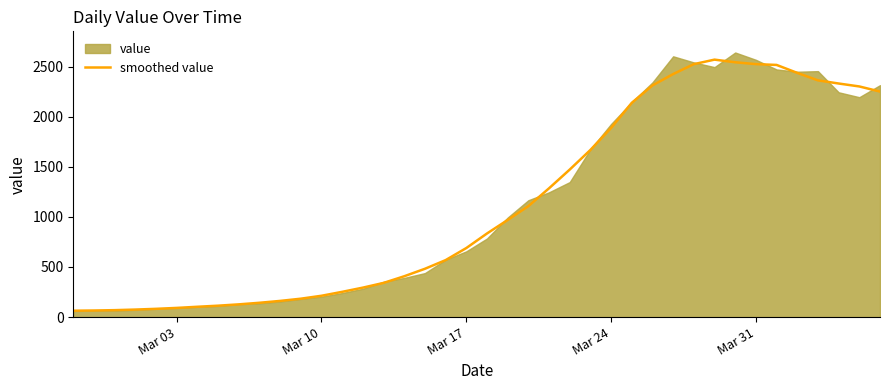

What is the difference between the second highest and minimum values?

2478.9